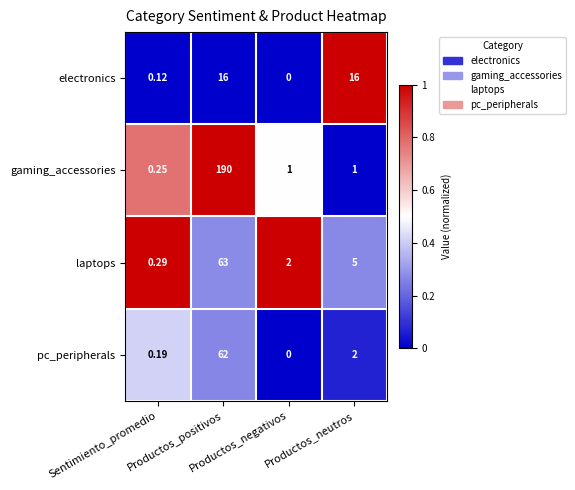

List the series in order of their peak value, lowest first.

electronics, pc_peripherals, laptops, gaming_accessories